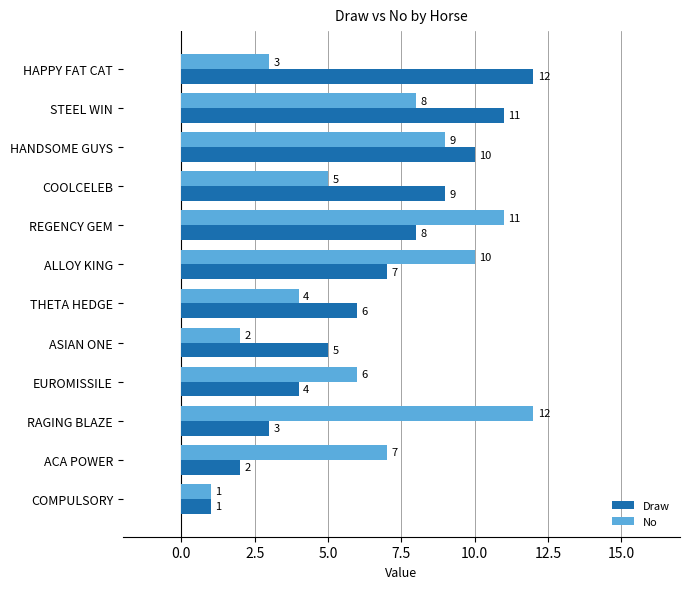

Which category has the lowest value across all series?

COMPULSORY